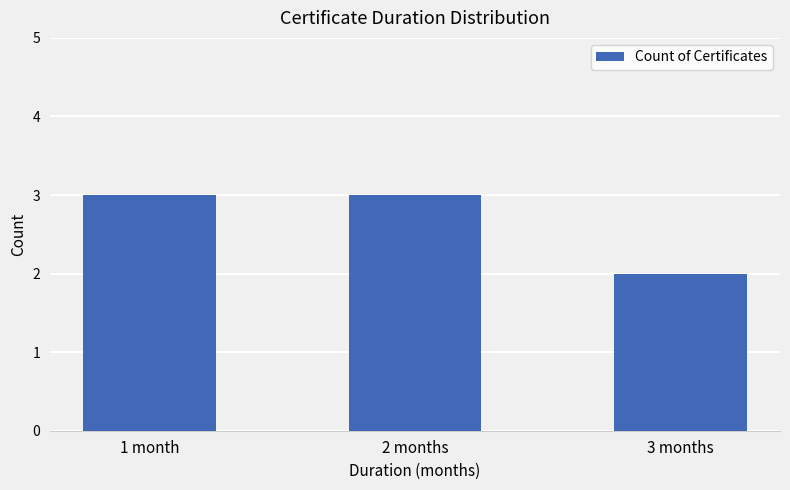

At which label is the value closest to 2?

3 months